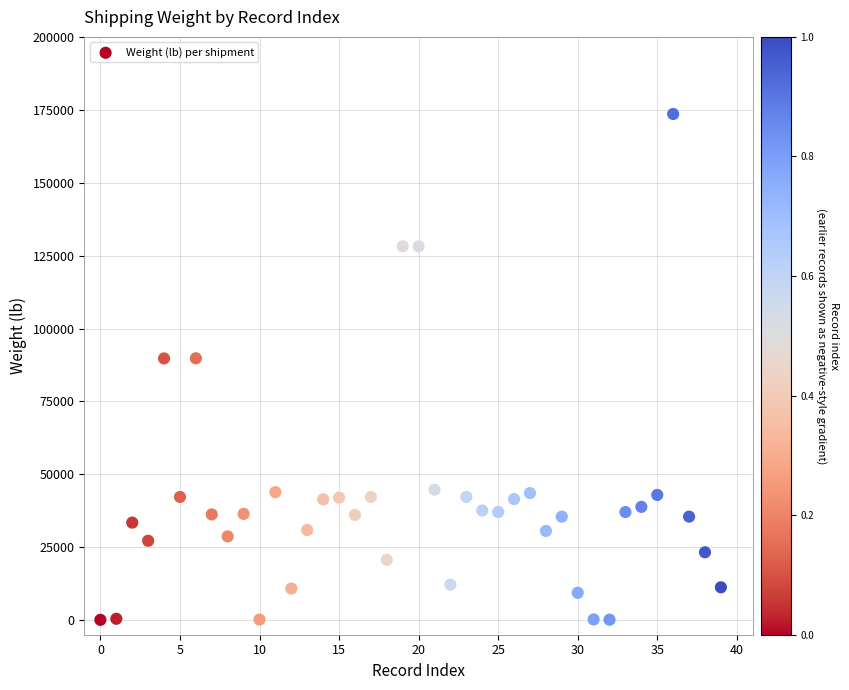

What is the range of Y values (max minus min)?

173456.8